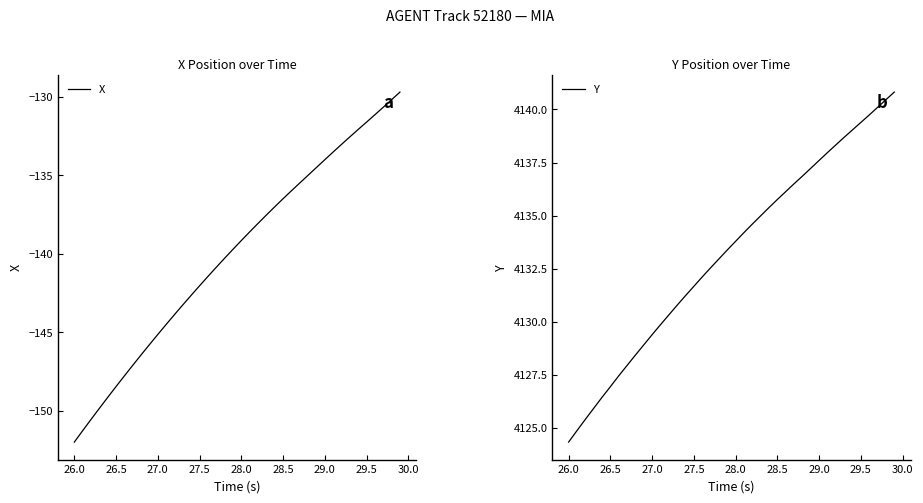

True or false: X and Y cross at least once.

False